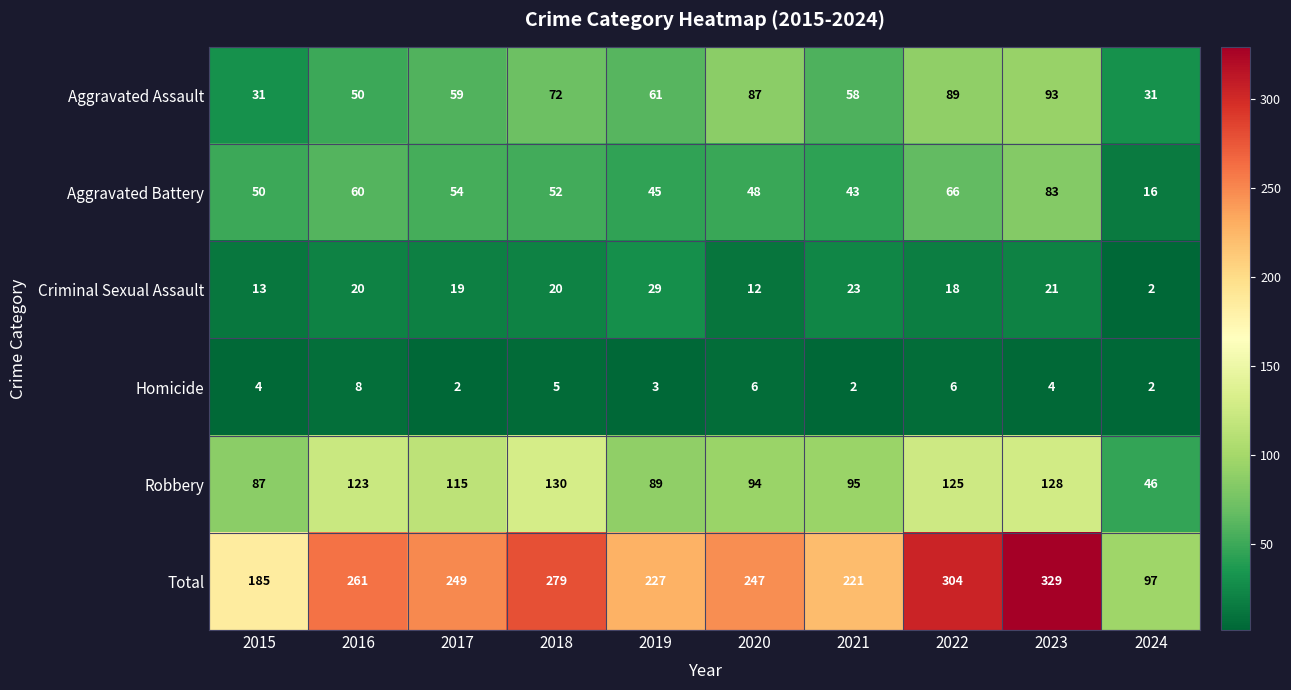

What is the maximum value shown in the chart?

329